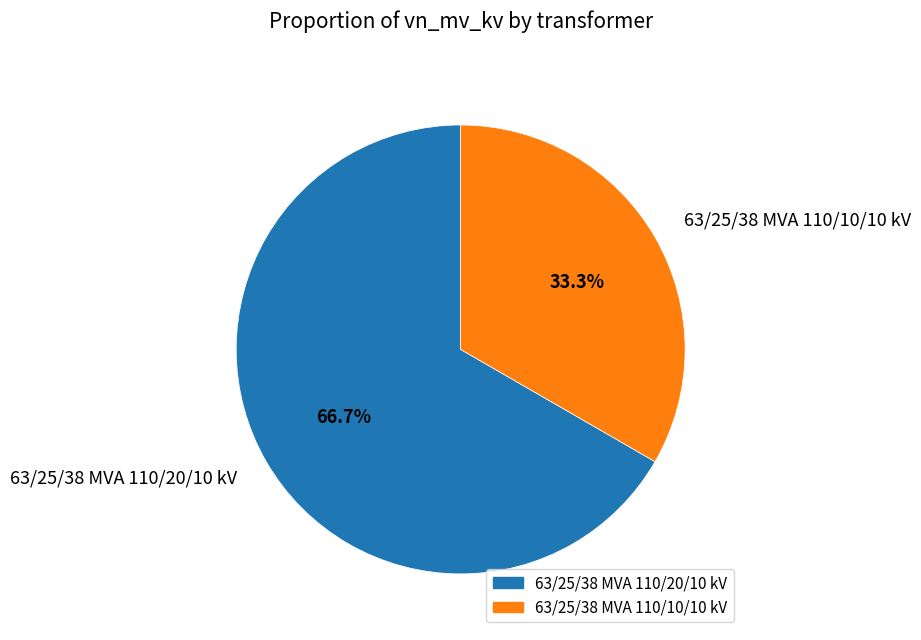

What percentage is the 63/25/38 MVA 110/10/10 kV slice, to the nearest percent?

33%